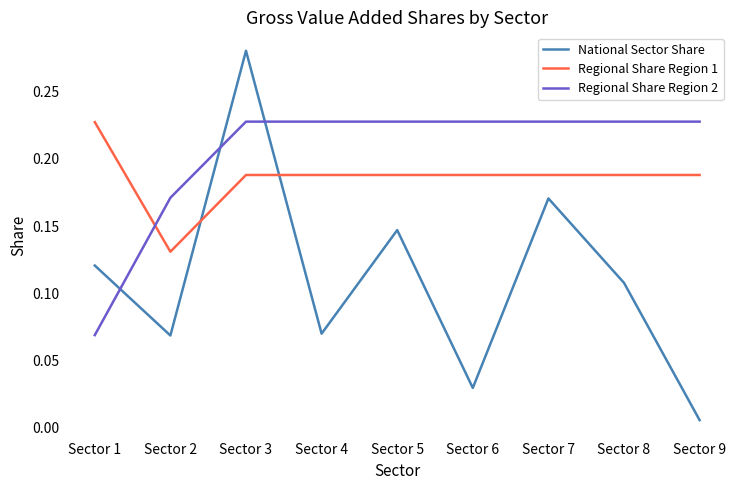

What is the total value across all series at Sector 7?

0.6